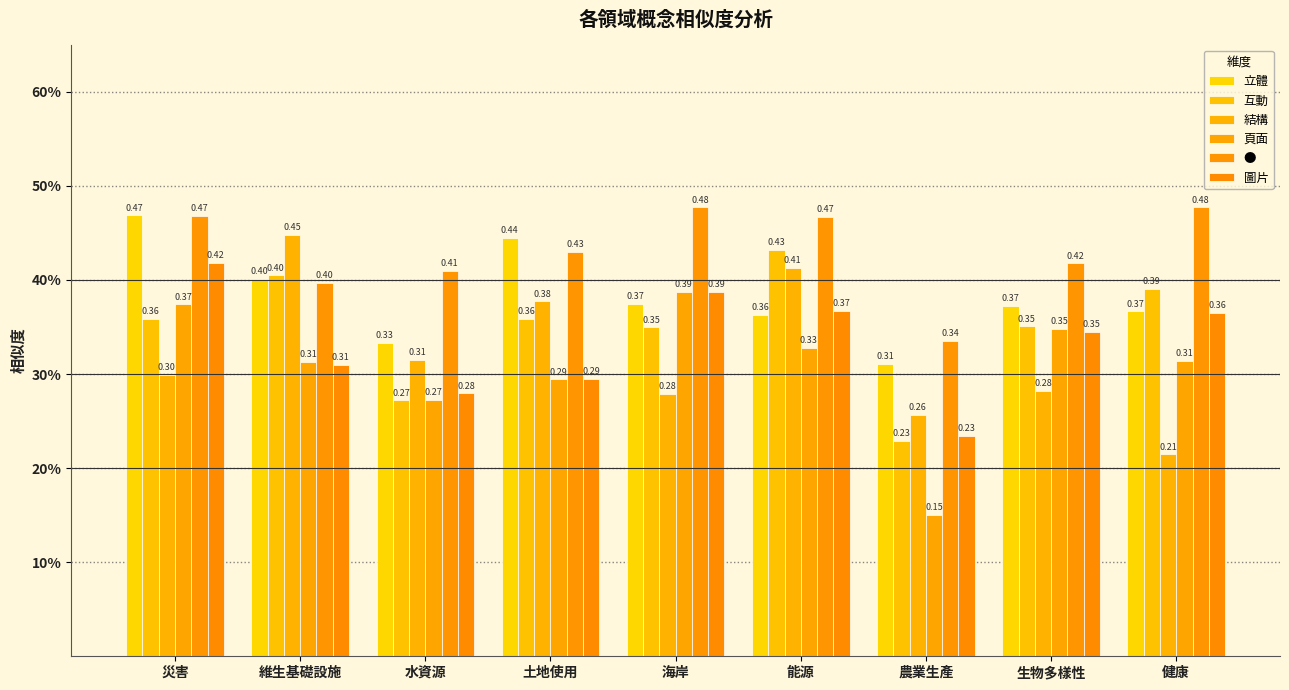

What is the value of the 立體 bar at the 6th from the left?

0.4